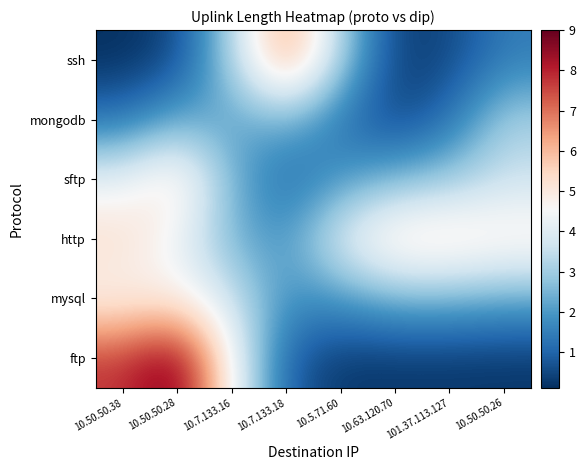

Between 10.7.133.16 and 10.7.133.18, which series saw the biggest shift?

ftp